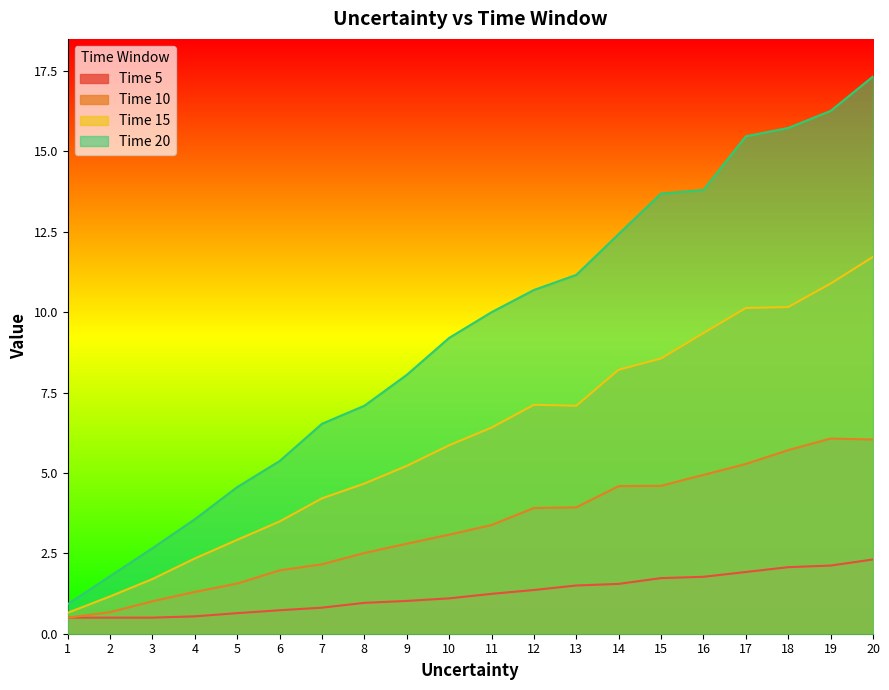

True or false: Time 10 and Time 20 intersect in this chart.

False